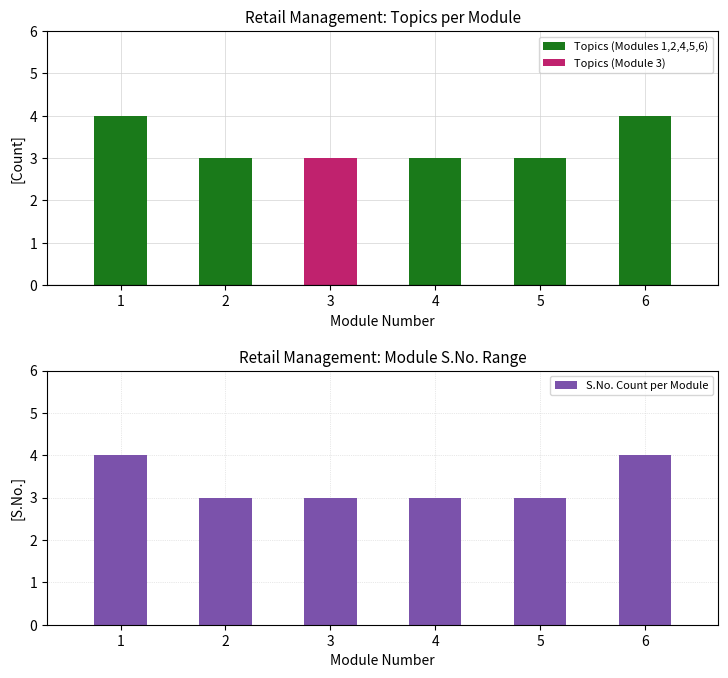

List the series in order of their peak value, highest first.

Number of Topics, S.No. Count per Module